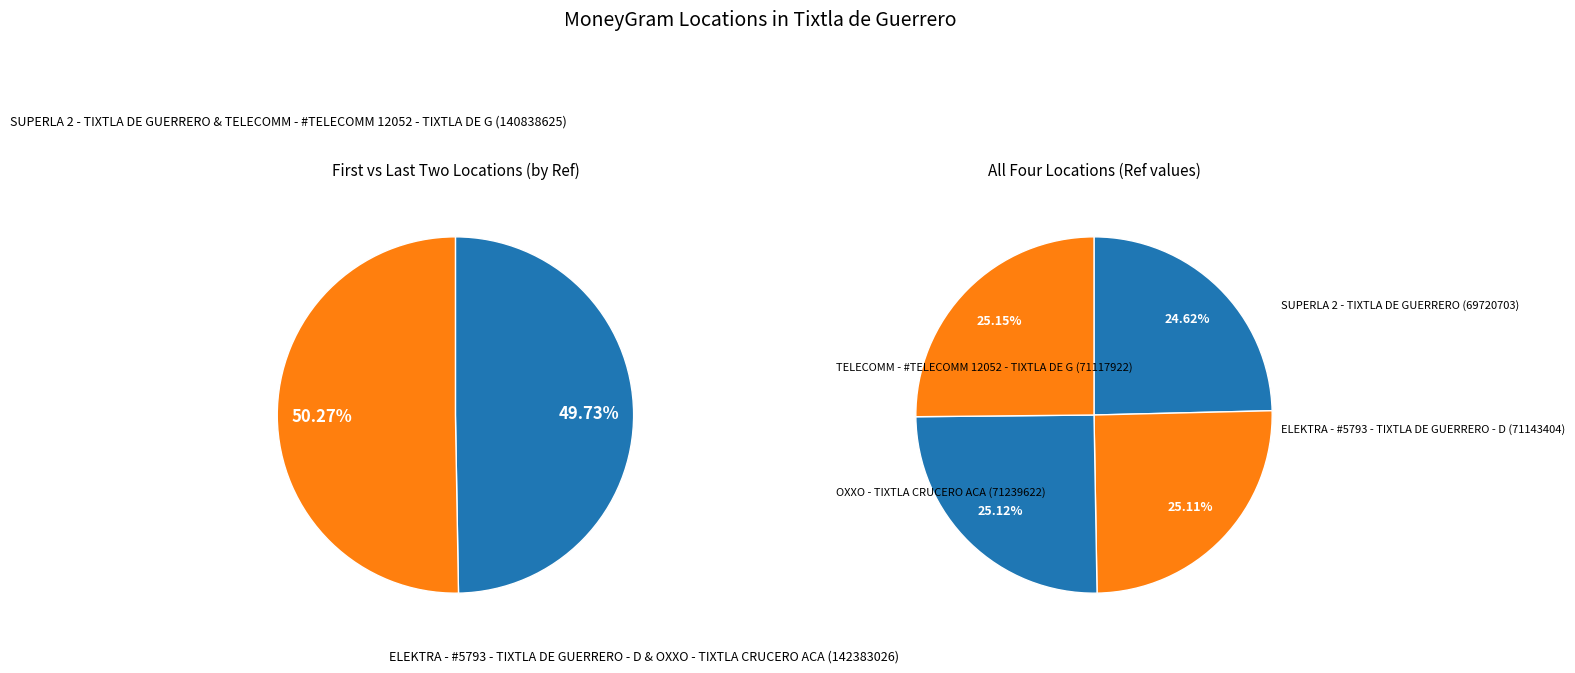

To the nearest percent, what is the difference between the largest and smallest slice percentages?

1%